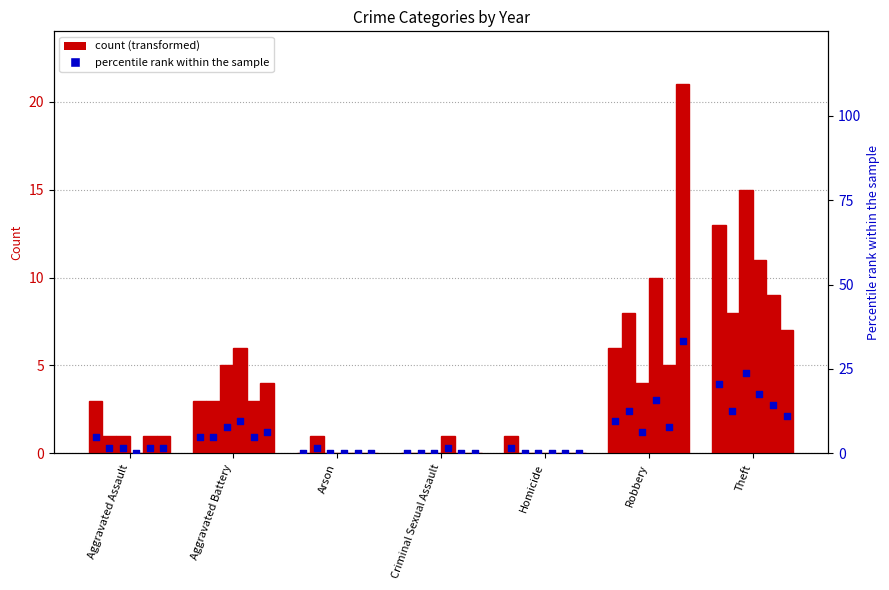

Is the value of percentile 2019 at Theft greater than the value of count 2019 at Homicide?

Yes